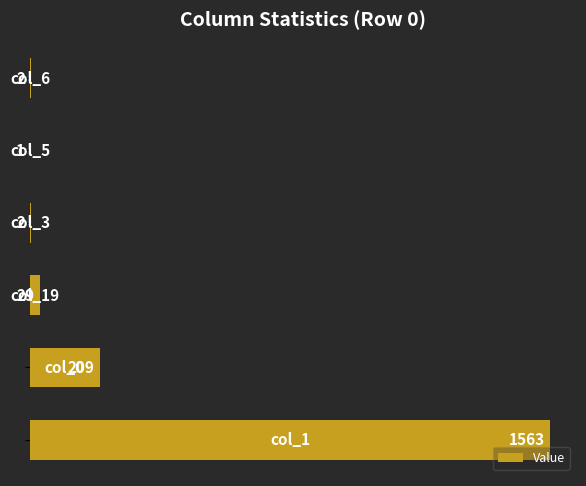

What is the sum of all values?

1806